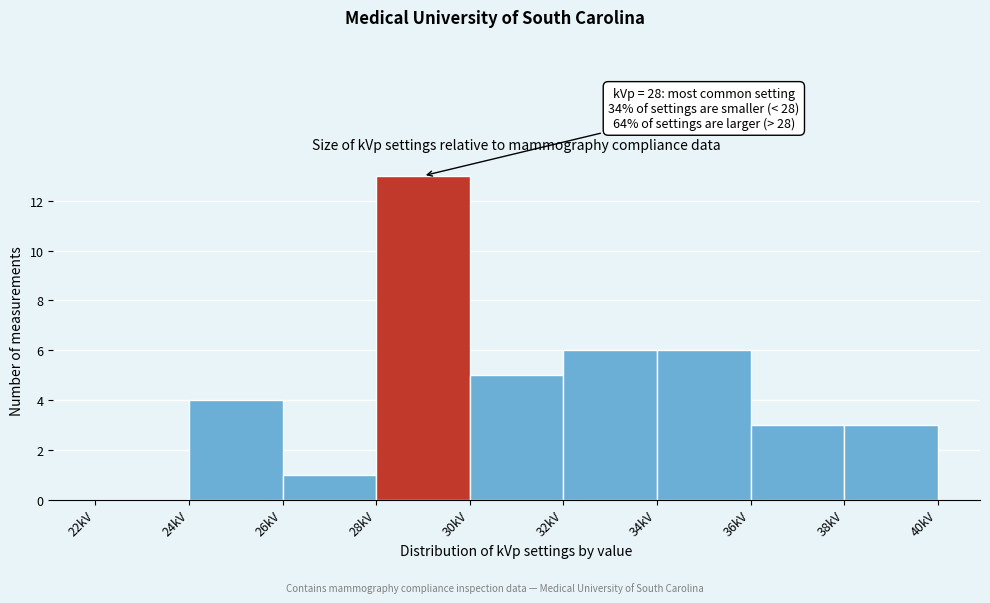

Which range on the x-axis has the tallest bar?

28 to 30